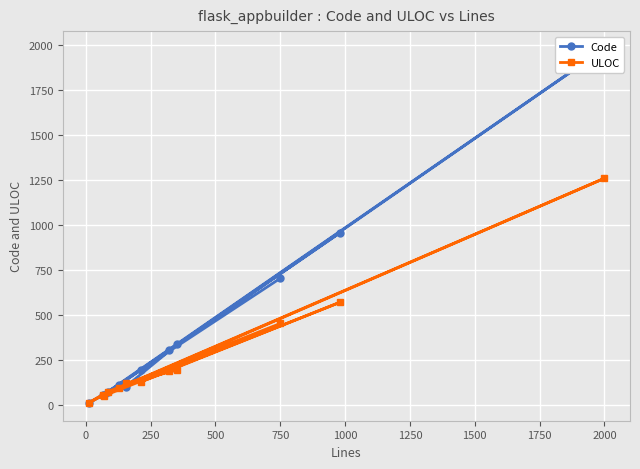

The value of Code at 1750 is 325. True or false?

False